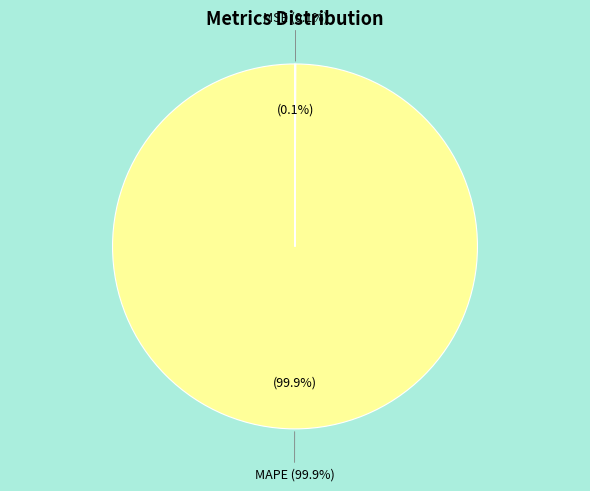

Does any single category account for the majority?

Yes